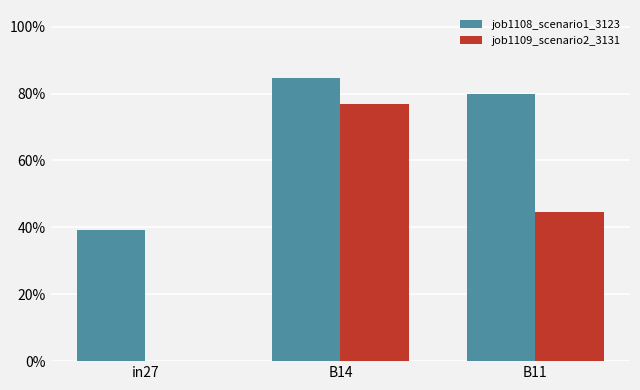

The job1109_scenario2_3131 series shows 0.2 at B14. True or false?

False